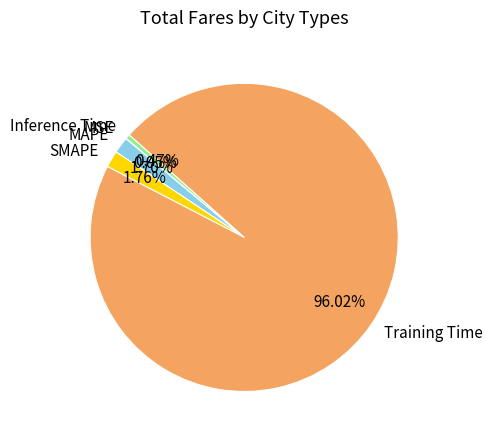

Which category has the biggest portion of the pie?

Training Time